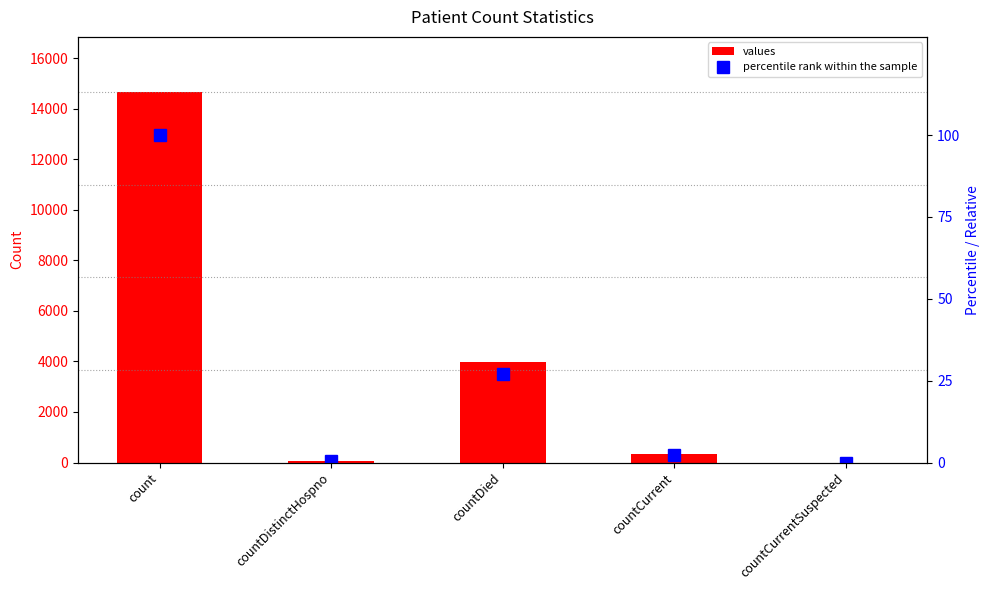

At which label is percentile rank within the sample closest to 50?

countDied